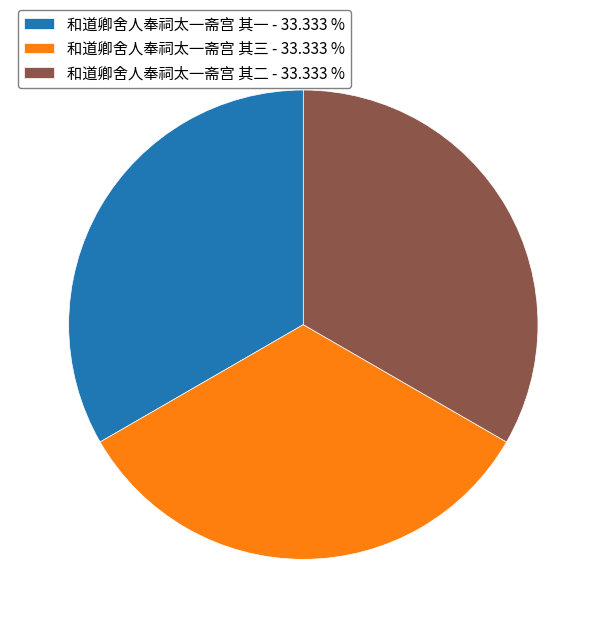

Approximately how many times larger is the value at 和道卿舍人奉祠太一斋宫 其三 - 33.333 % compared to 和道卿舍人奉祠太一斋宫 其二 - 33.333 %?

1.0